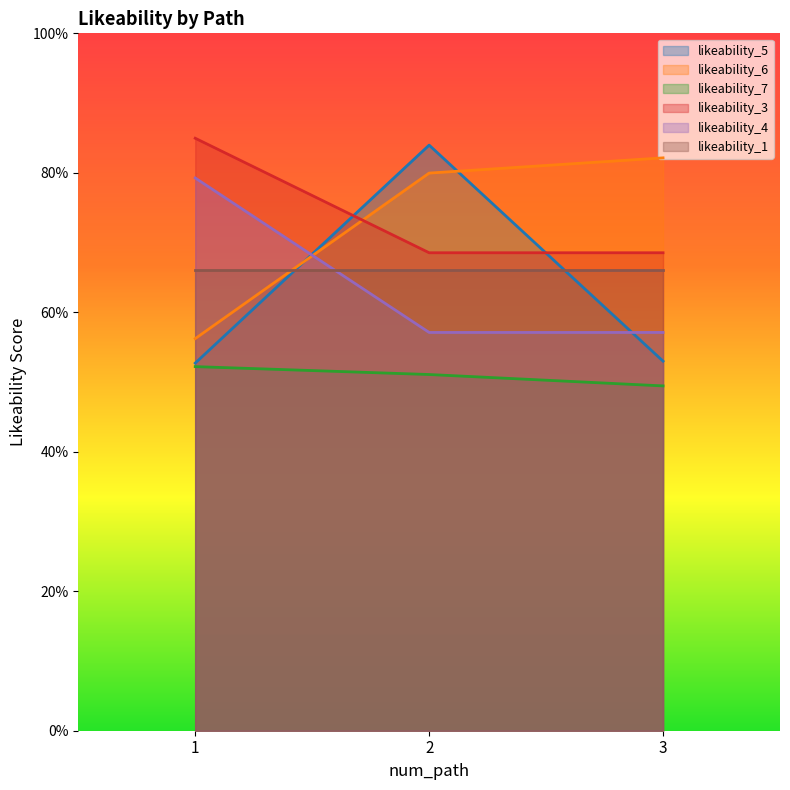

How many likeability_4 values are between 0 and 1?

3